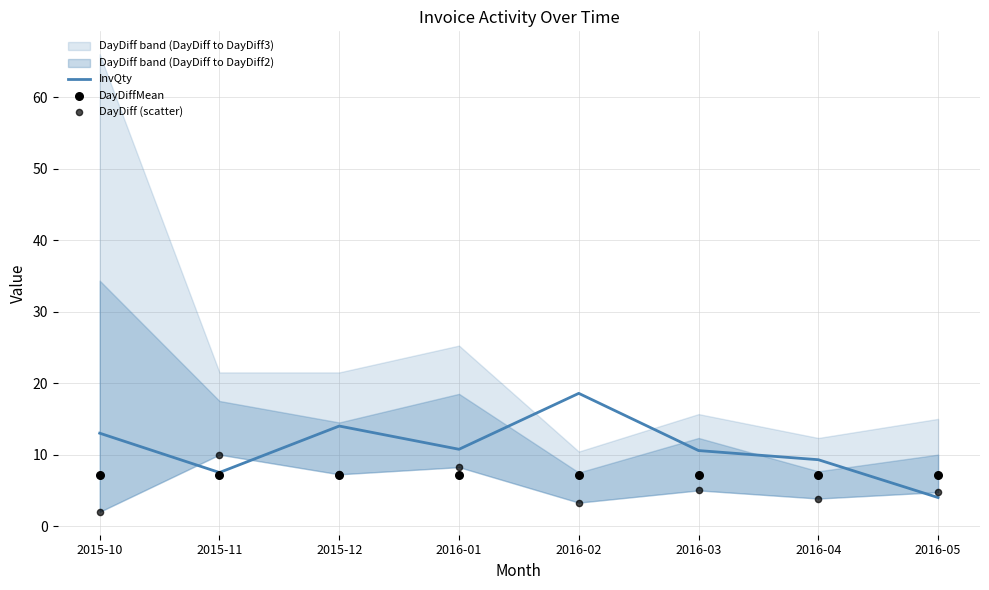

Is the value of InvQty at 2016-05 greater than the value of DayDiff (scatter) at 2016-04?

Yes